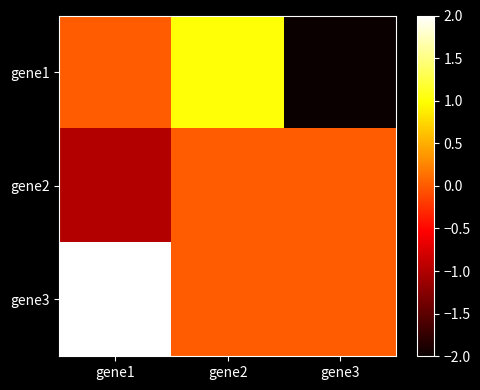

Reading right to left, transcribe all the data shown in this chart.

gene1: gene3=-2	gene2=1	gene1=0
gene2: gene3=0	gene2=0	gene1=-1
gene3: gene3=0	gene2=0	gene1=2